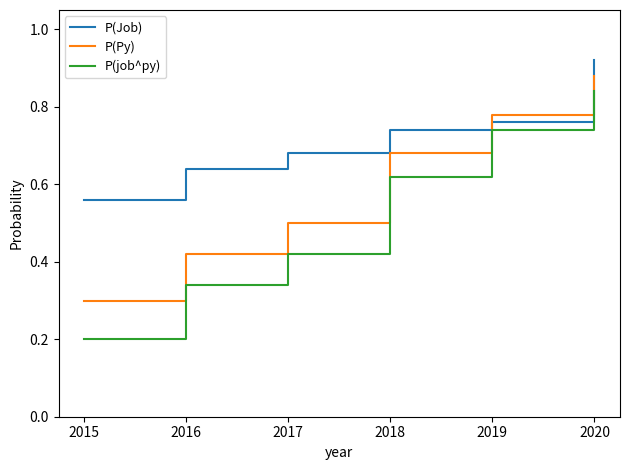

List the series in order of their overall mean, highest first.

P(Job), P(Py), P(job^py)